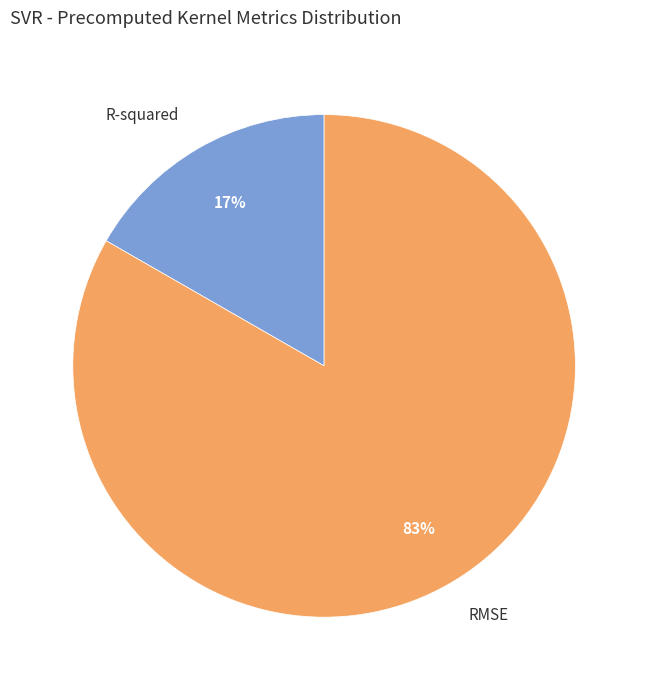

Rank the categories by value from highest to lowest.

RMSE, R-squared